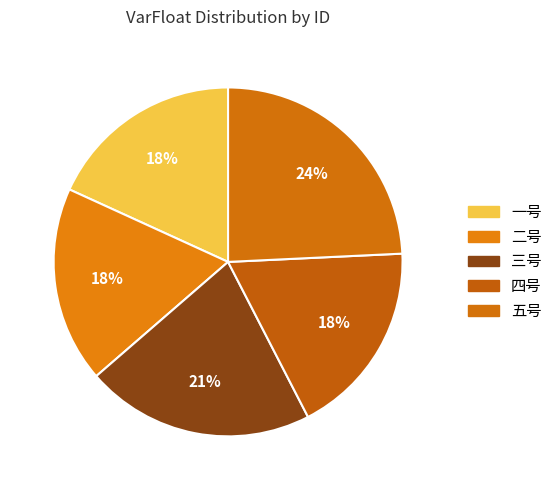

How many slices are in this pie chart?

5